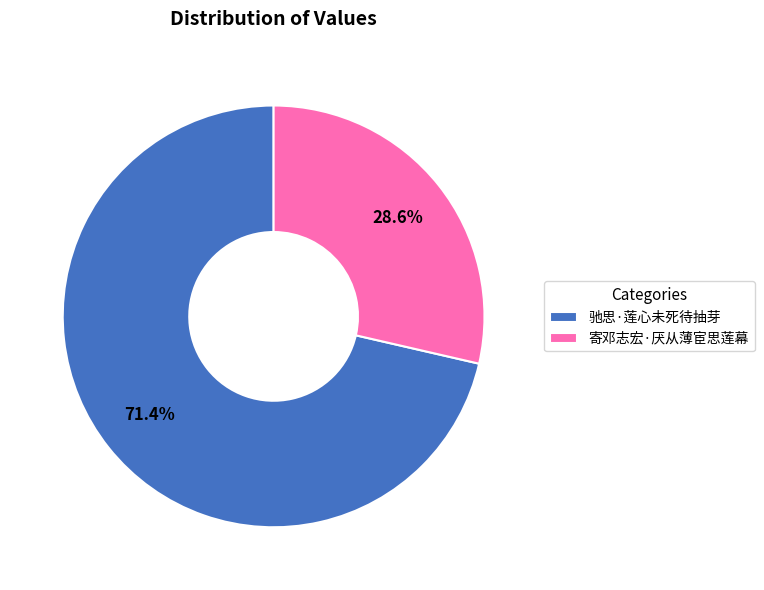

What portion of the pie excludes 驰思·莲心未死待抽芽?

28.6%